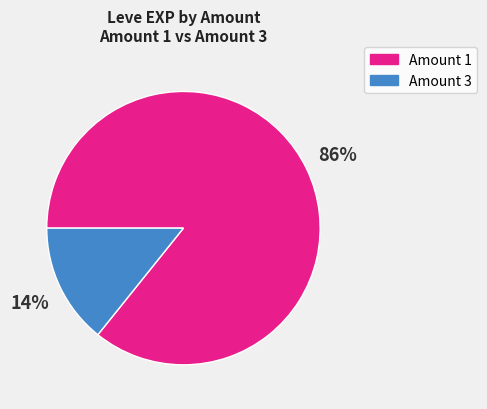

To the nearest percent, what is the average slice percentage?

50%